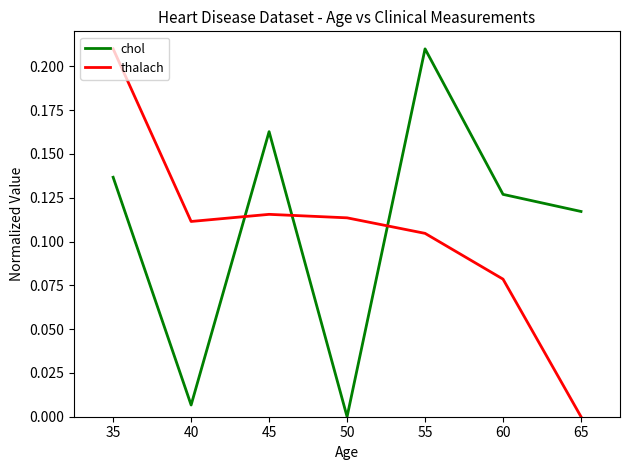

List the series in order of their overall mean, highest first.

chol, thalach